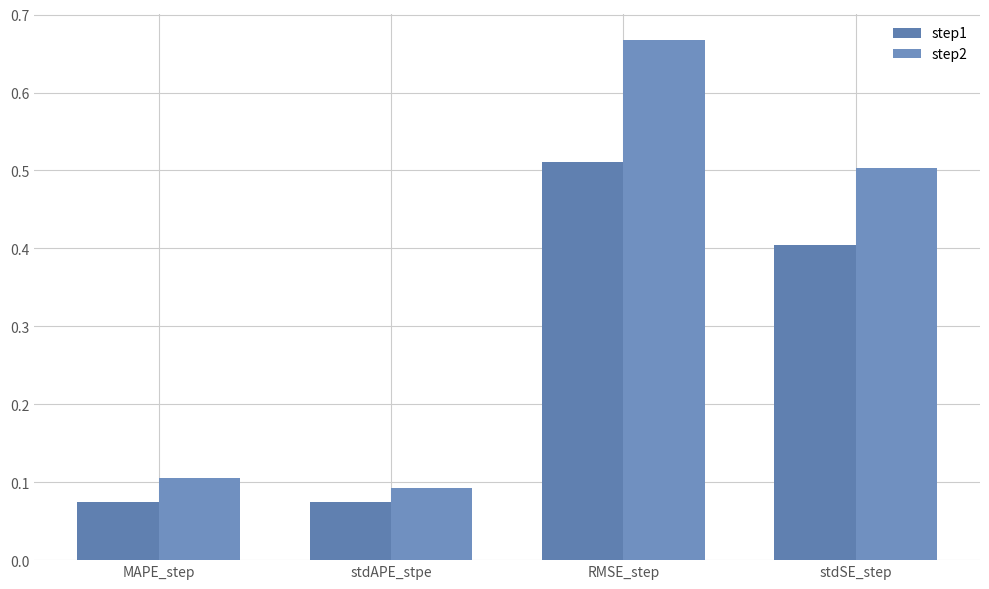

Which series changed the most between MAPE_step and stdAPE_stpe?

step2